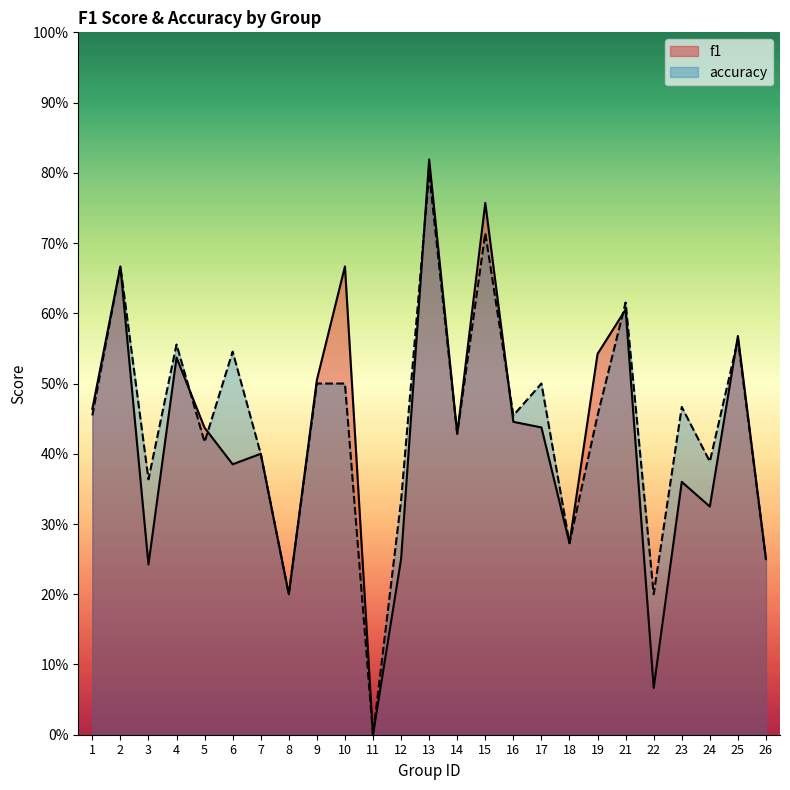

Count the accuracy values in the range 0 to 1.

25